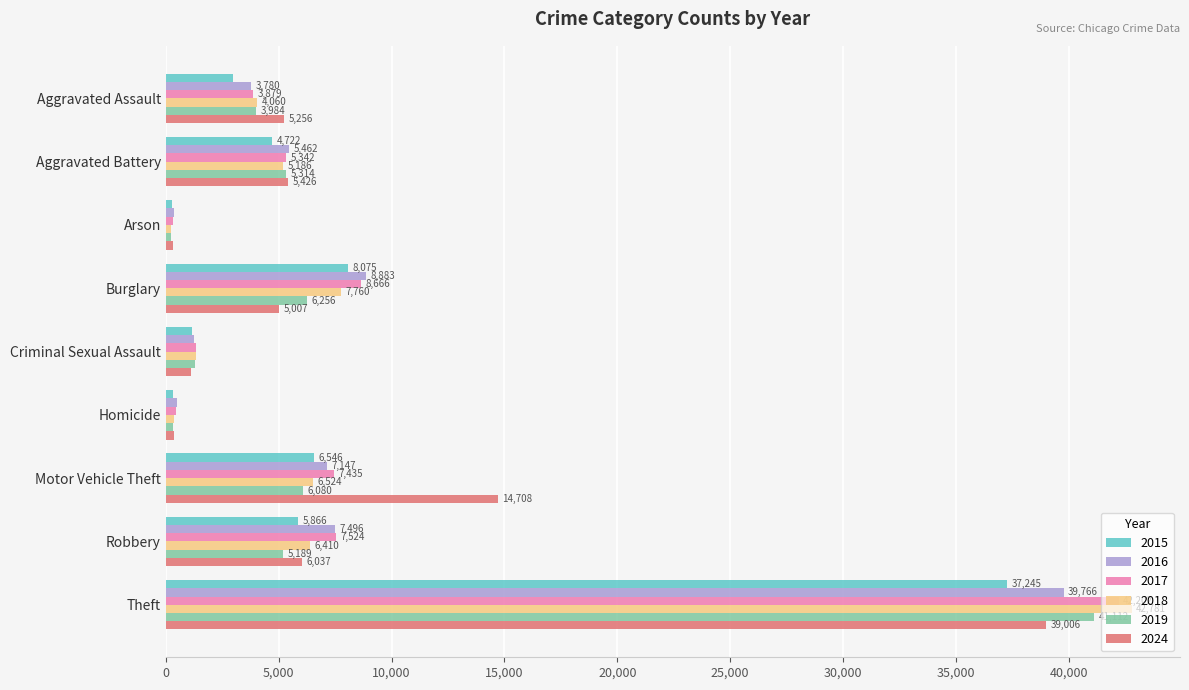

What is the difference between the maximum and second lowest values in the 2017 series?

41733